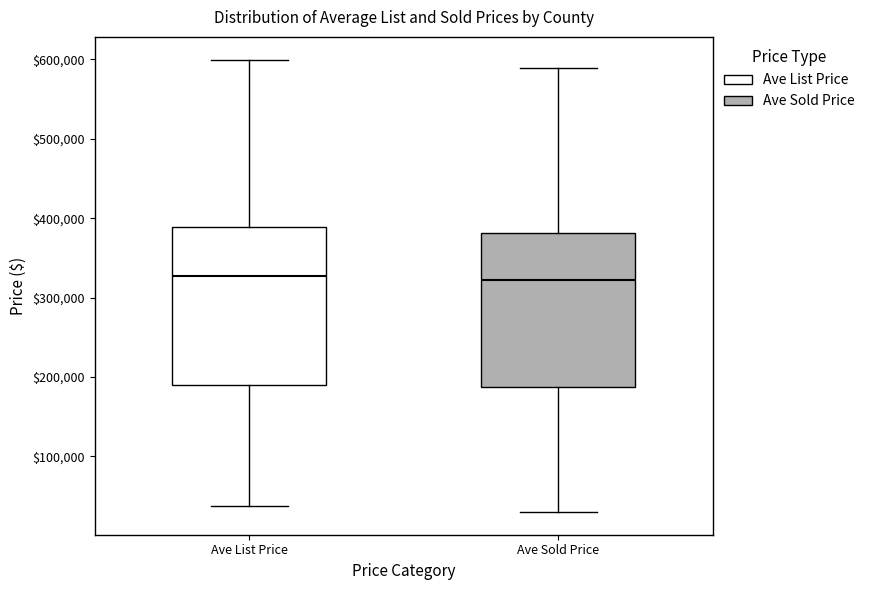

Where is the lower edge of the box for Ave List Price on the y-axis? The values are not printed on the chart, so give them approximately, as read against the axis.

190000